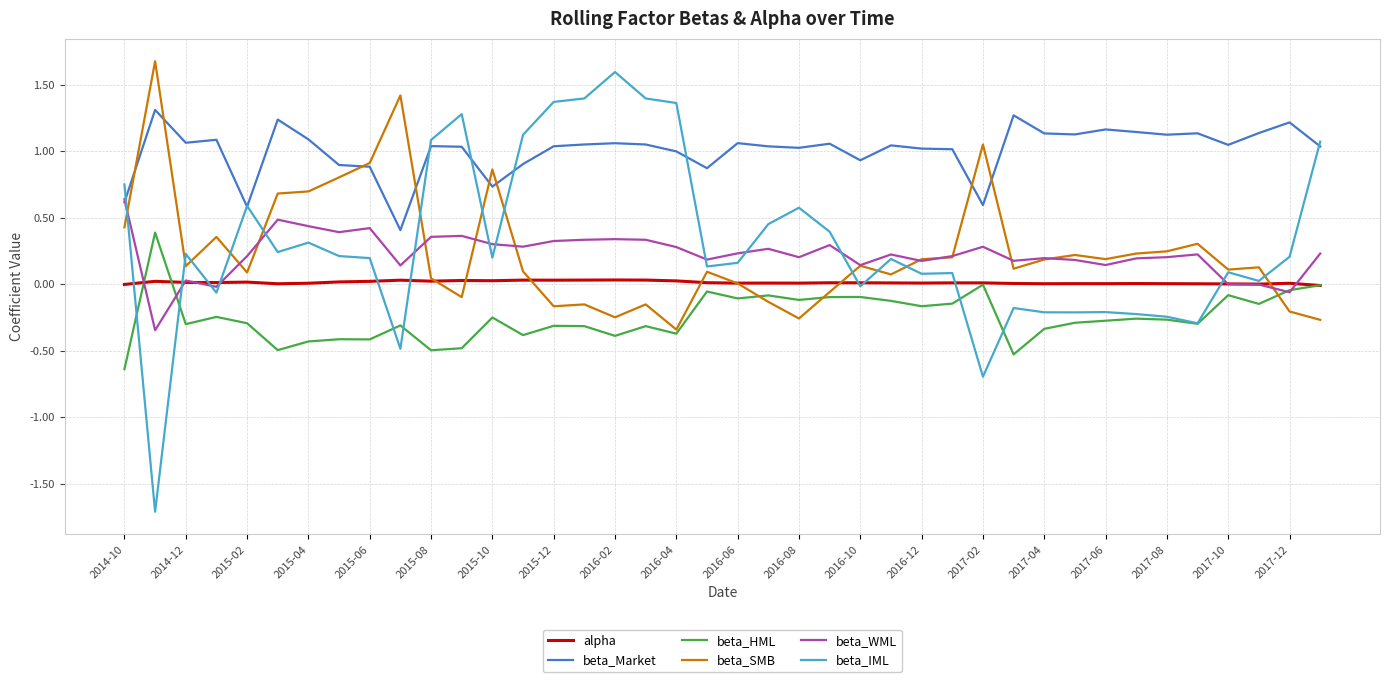

Which series has the largest total across all categories?

beta_Market